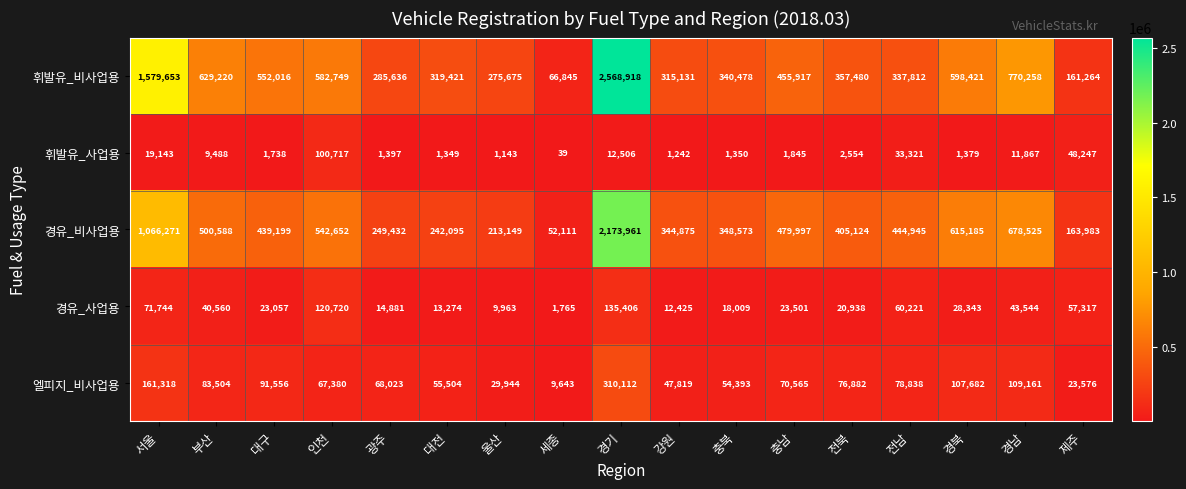

At which category does the chart reach its peak across all series?

경기